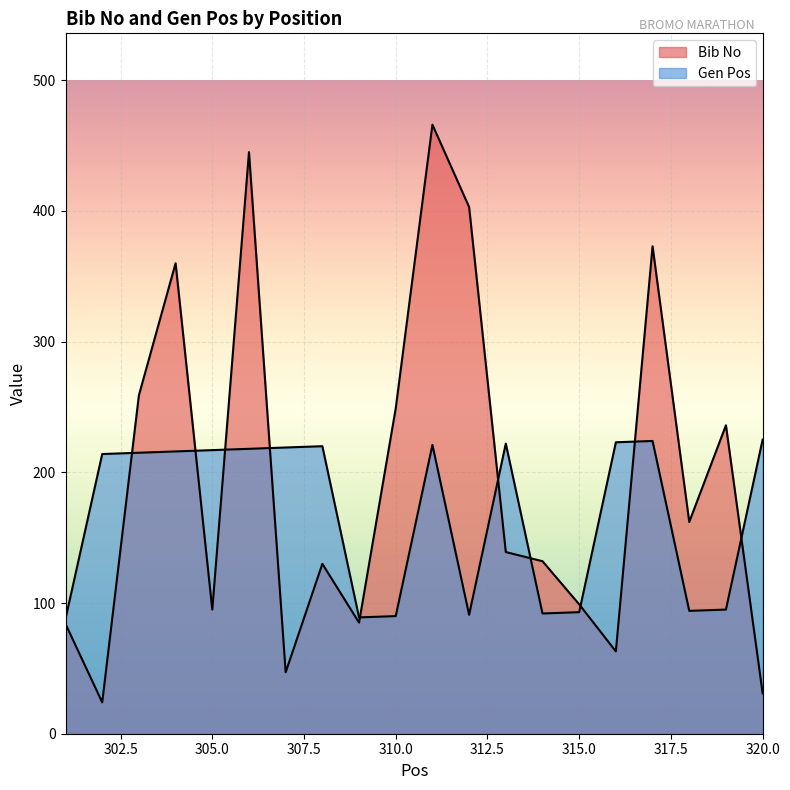

What is the difference between the highest and lowest values at 320?

194